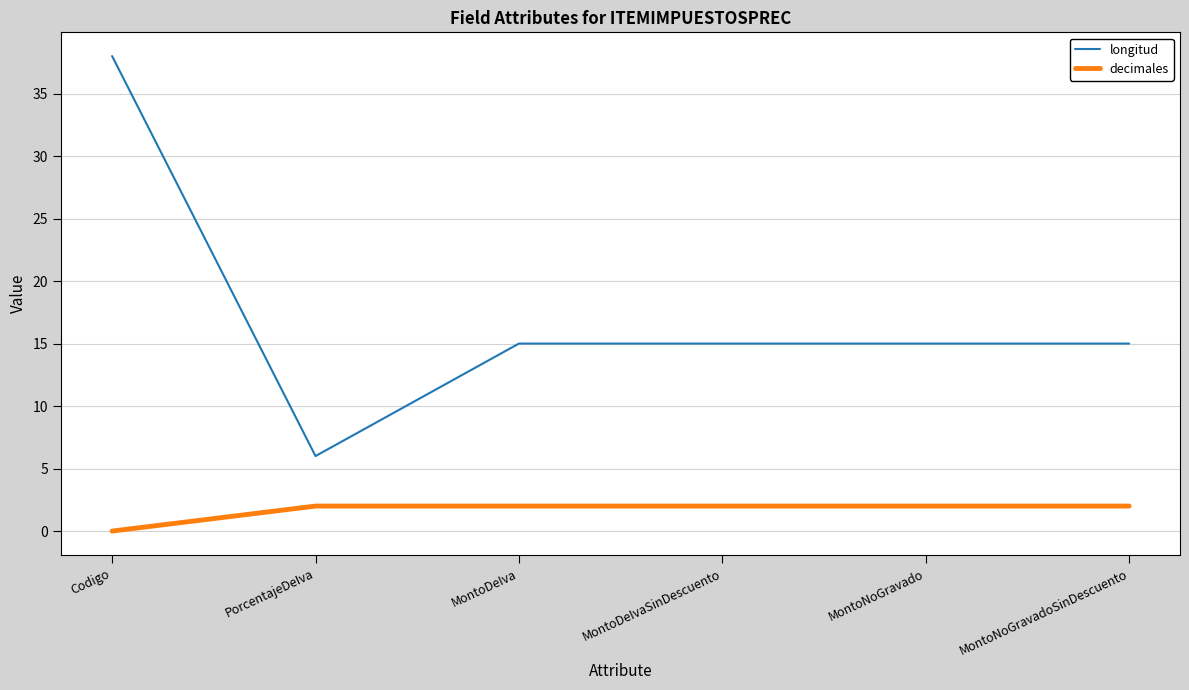

Which category has the lowest value in the decimales series?

Codigo